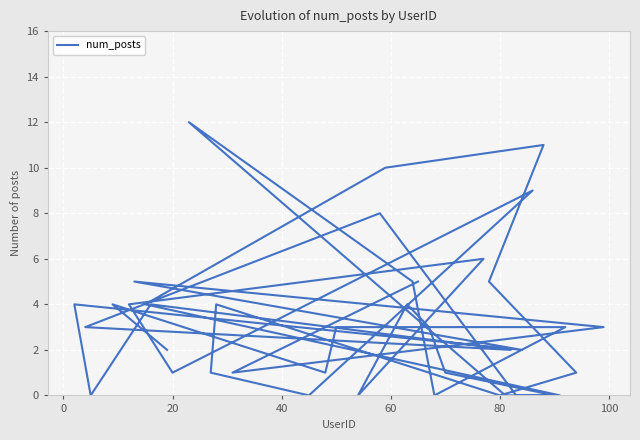

How many values exceed 3?

17